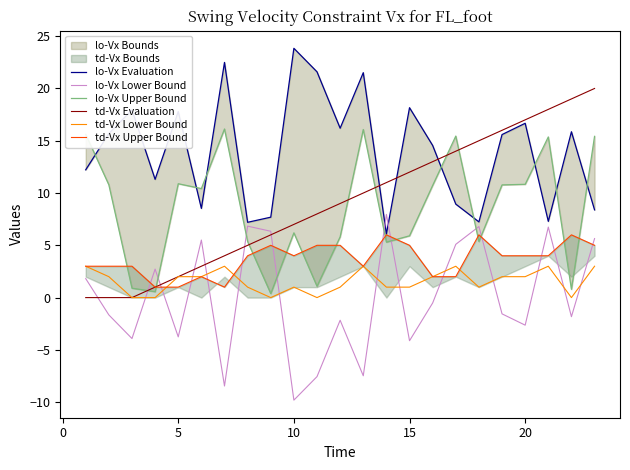

How many lines are shown in the chart?

6